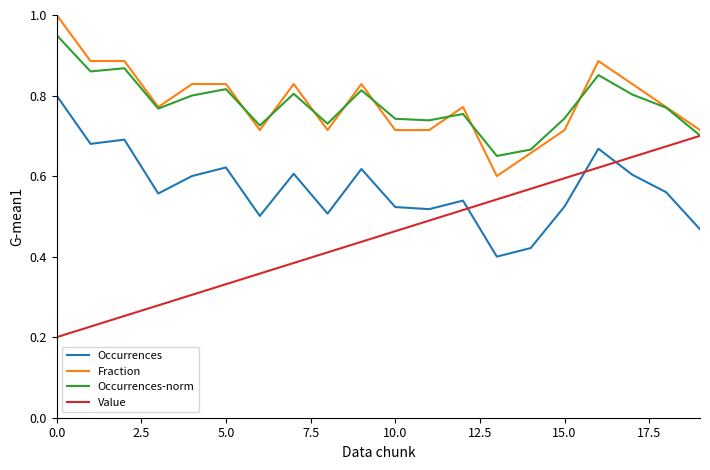

What is the greatest value displayed?

1.0